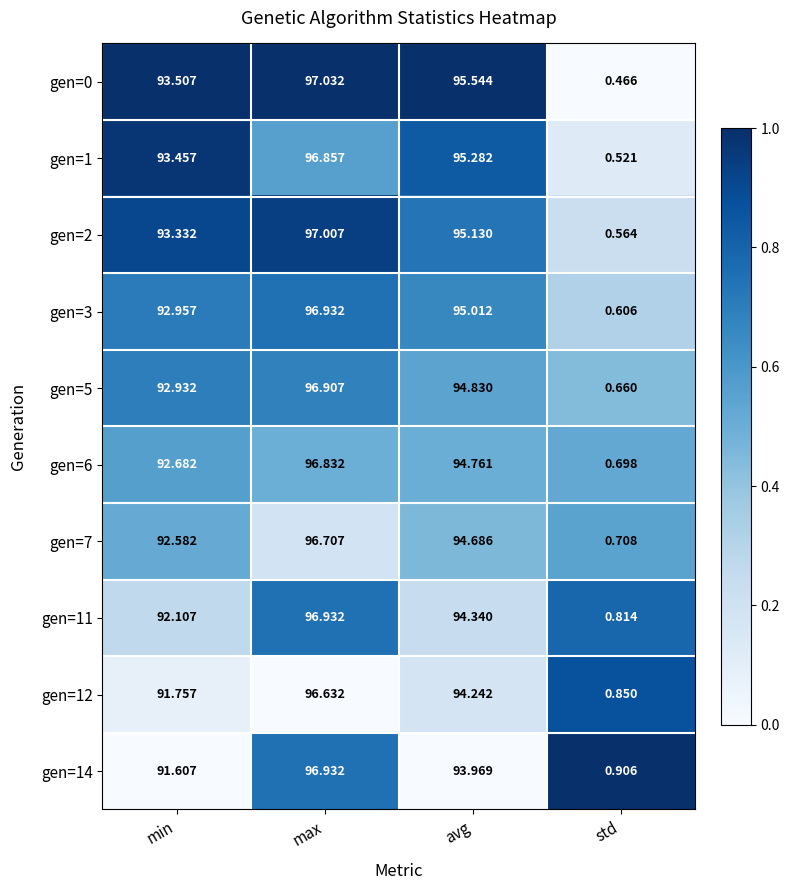

Where is gen=2 nearest to the value 48?

min